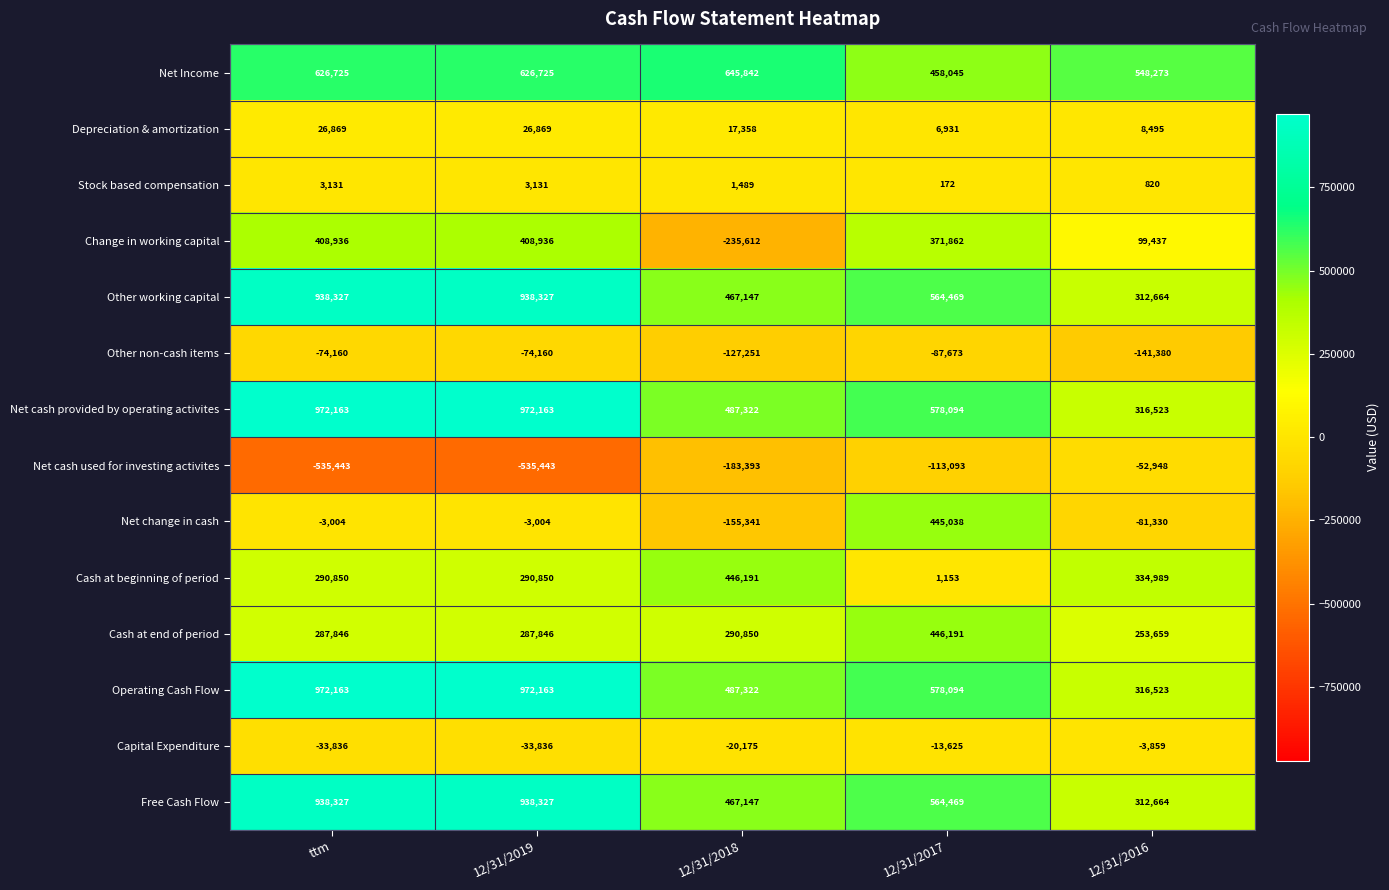

At which label does Capital Expenditure first exceed -20175?

12/31/2017